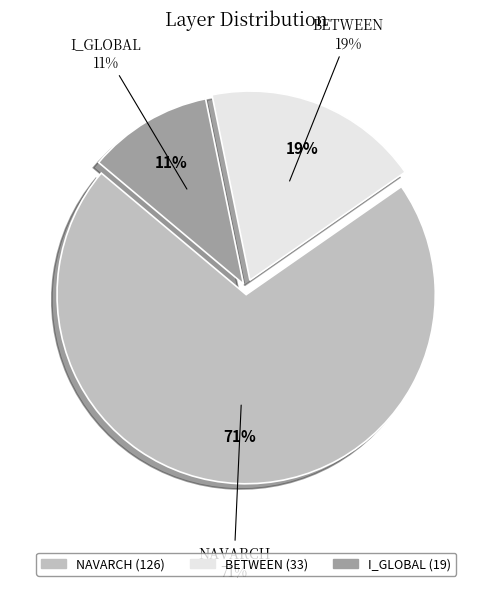

To the nearest percent, what is the difference between the largest and smallest slice percentages?

60%